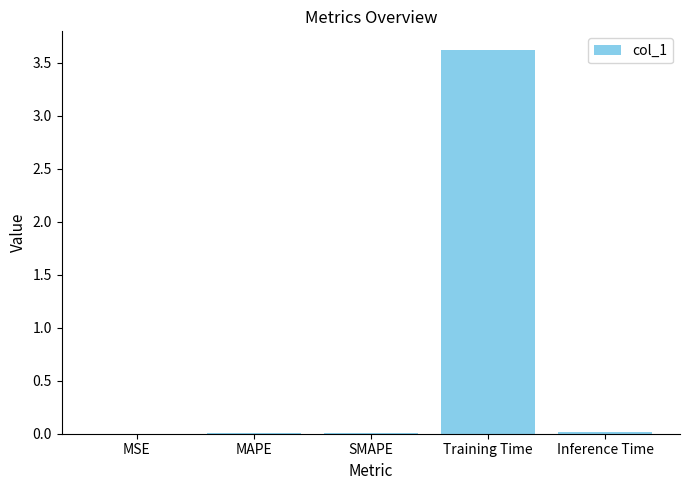

What is the sum of all values?

3.6